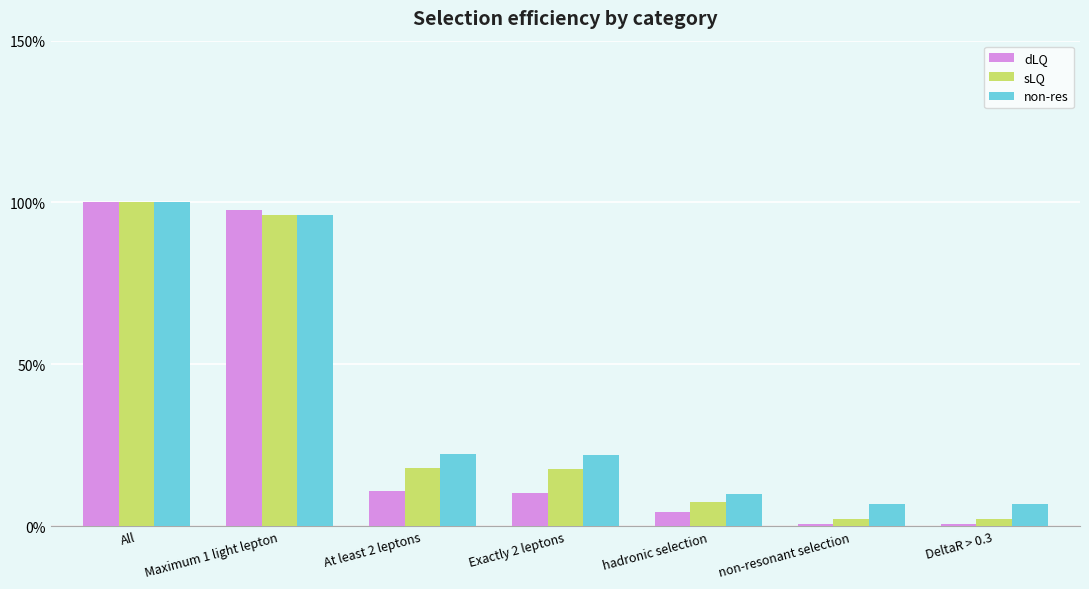

What is the difference between the maximum and minimum values in the dLQ series?

1.0